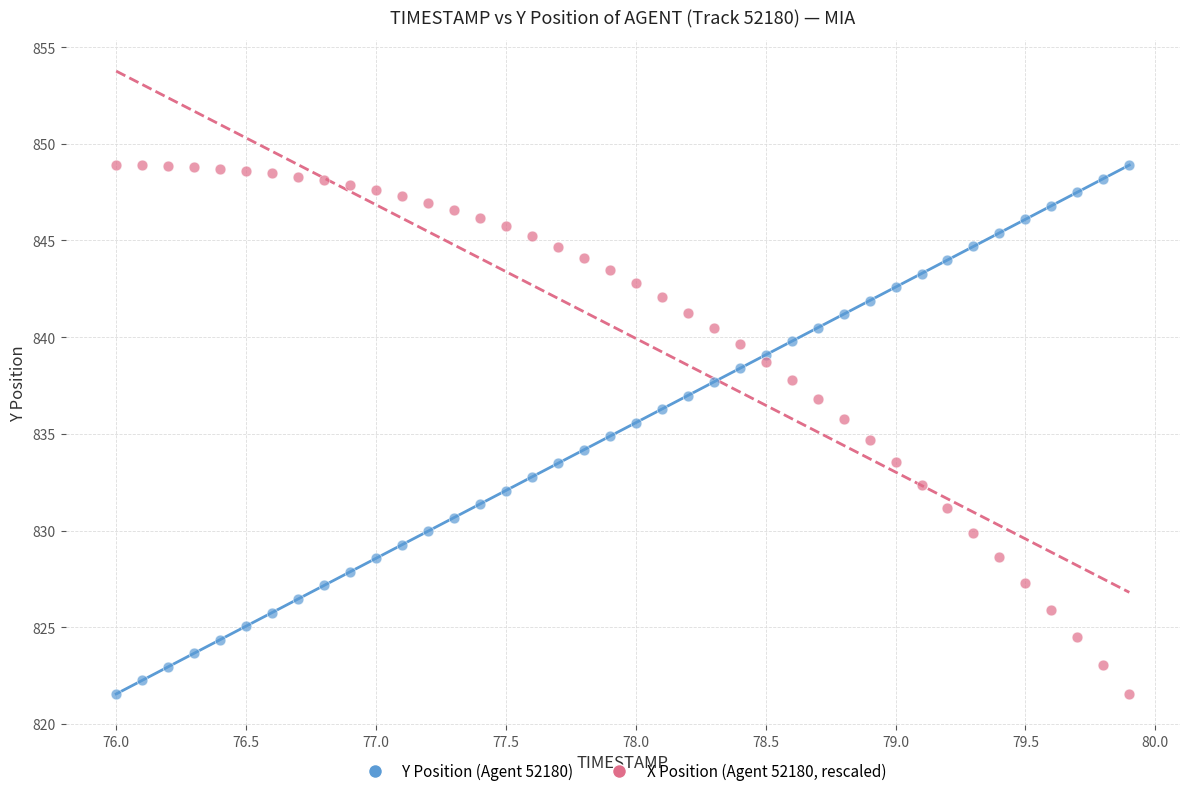

What is the X range (max minus min) for the scatter plot?

3.9